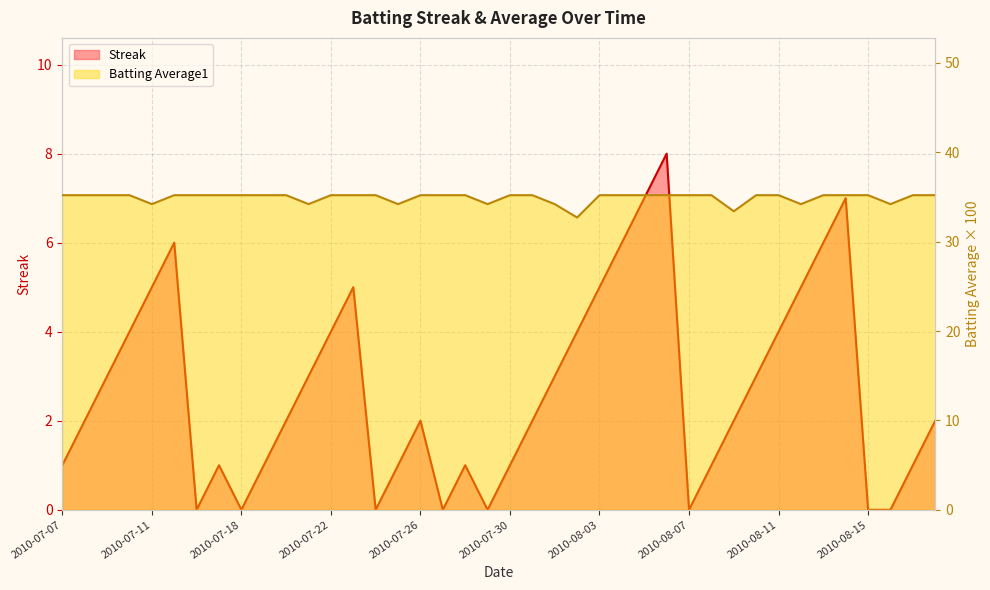

Between 2010-08-11 and 2010-08-05, which is larger?

2010-08-05